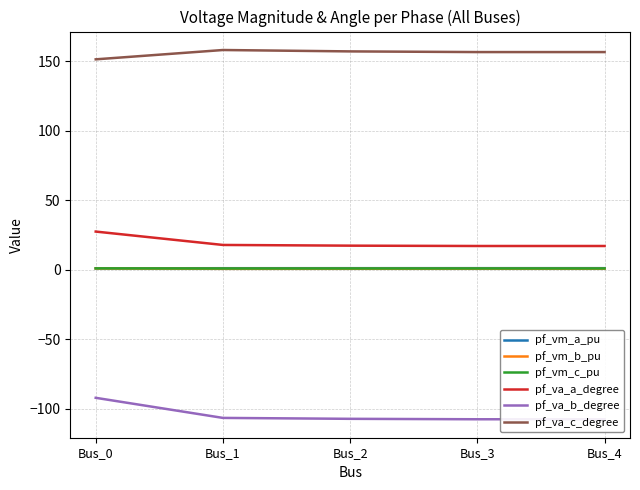

Where is pf_va_b_degree nearest to the value -99?

Bus_0